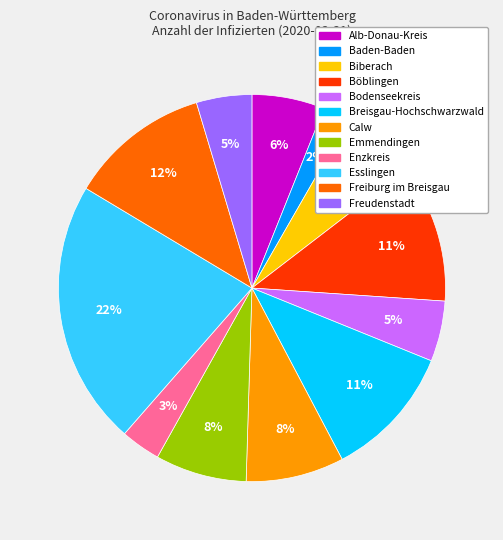

Is there any slice that represents more than half of the pie?

No